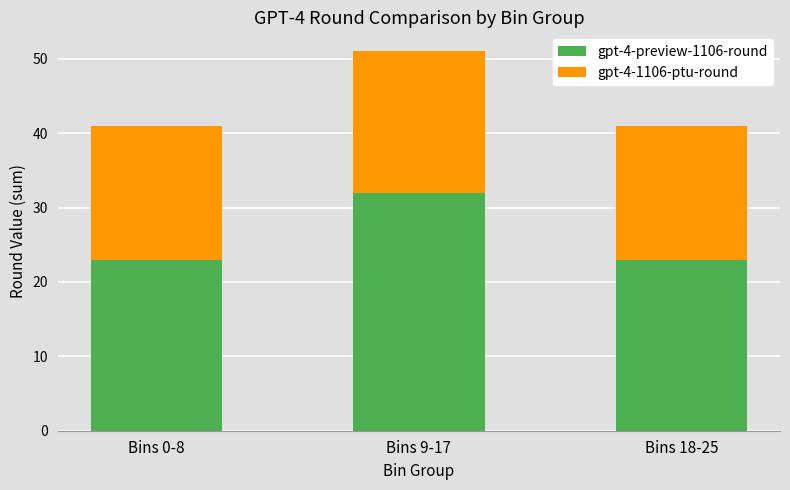

Reading left to right, list the values for the gpt-4-preview-1106-round series.

Bins 0-8=23	Bins 9-17=32	Bins 18-25=23